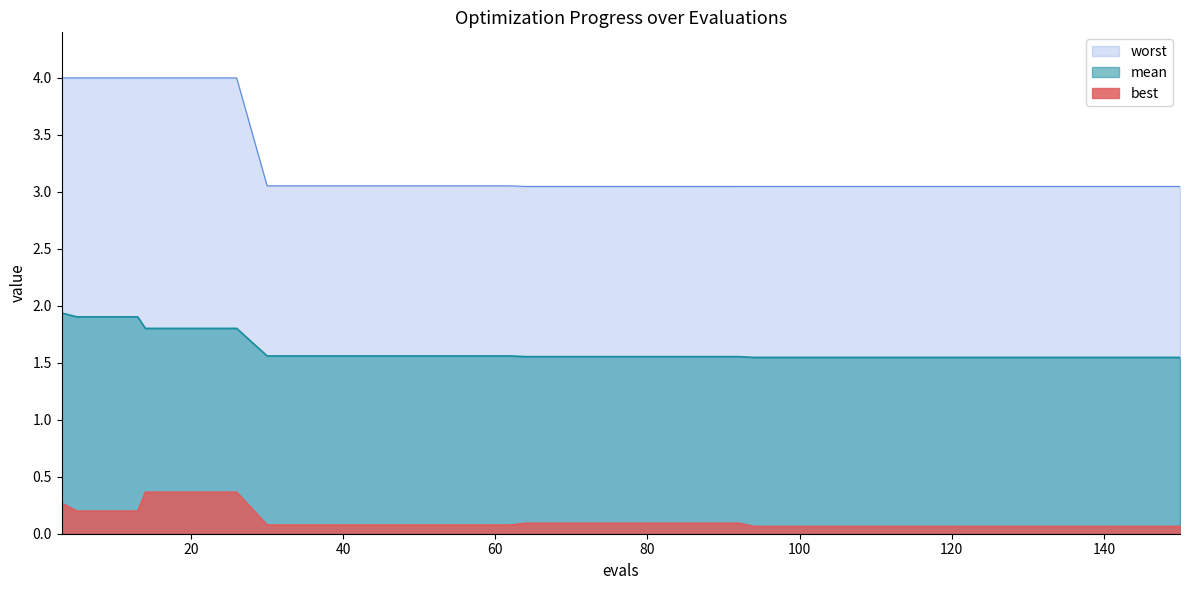

List the series in order of their peak value, highest first.

worst, mean, best